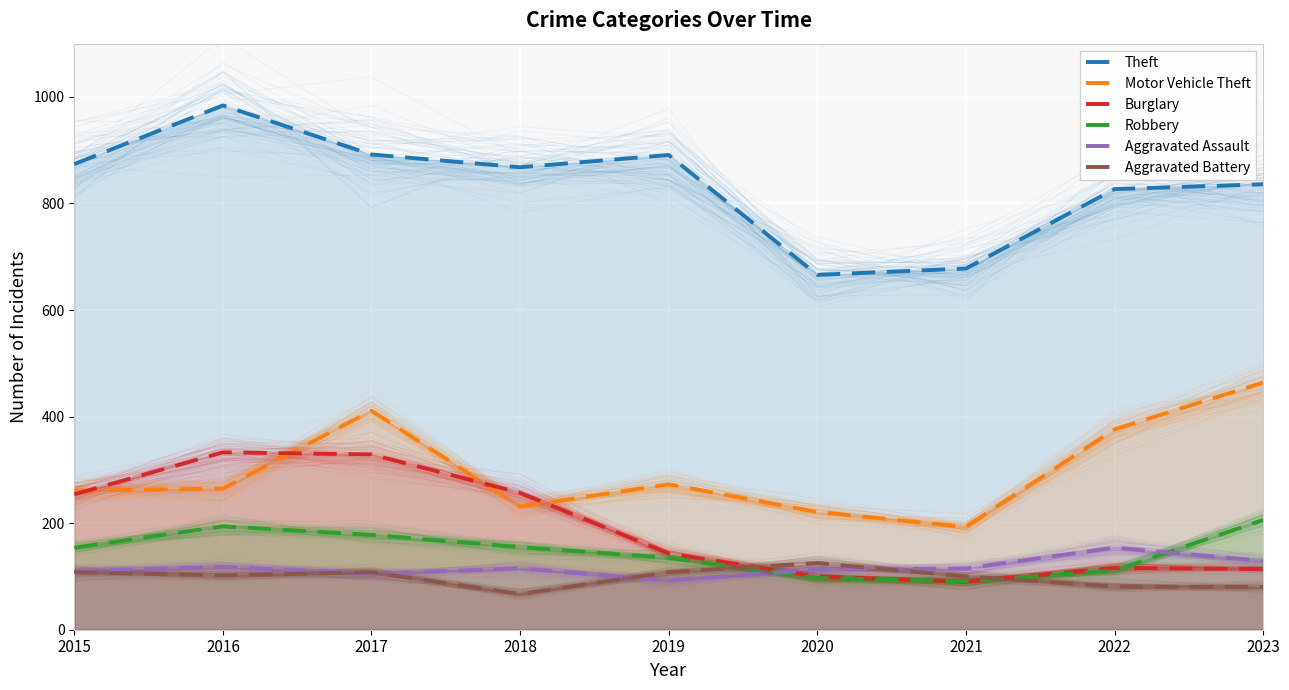

What is the maximum value for Burglary?

333